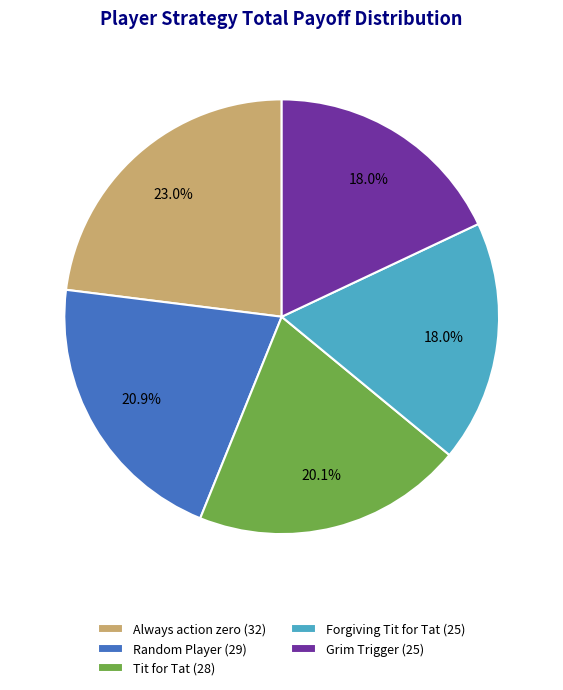

To the nearest percent, what is the combined percentage of Random Player and Grim Trigger?

39%